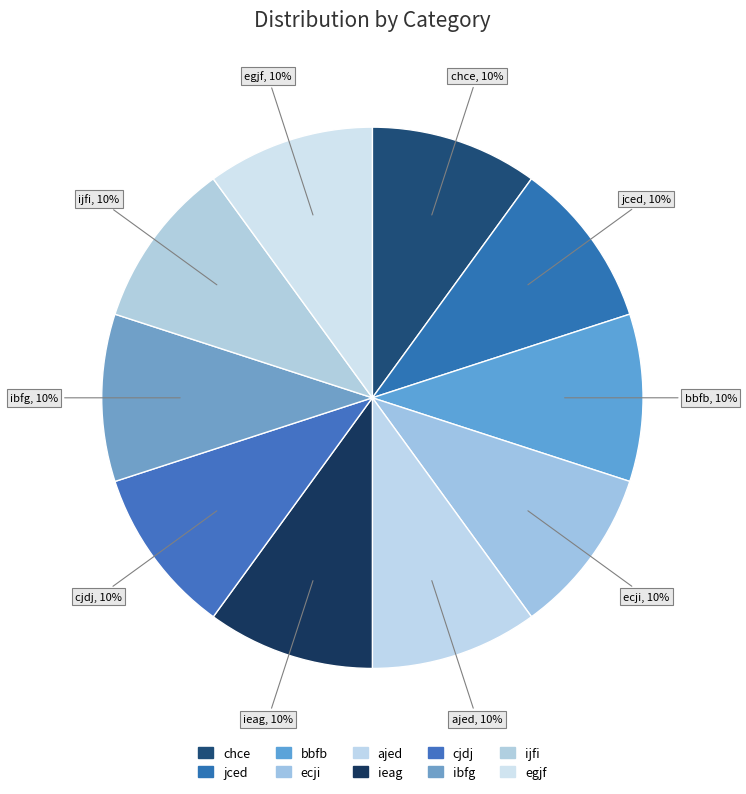

How many segments does this pie chart have?

10